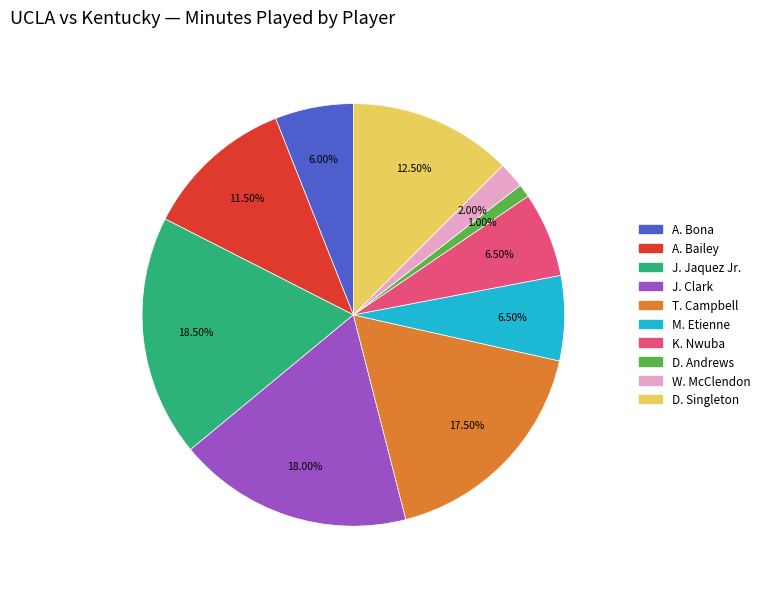

The K. Nwuba slice represents 1% of the pie. True or false?

False